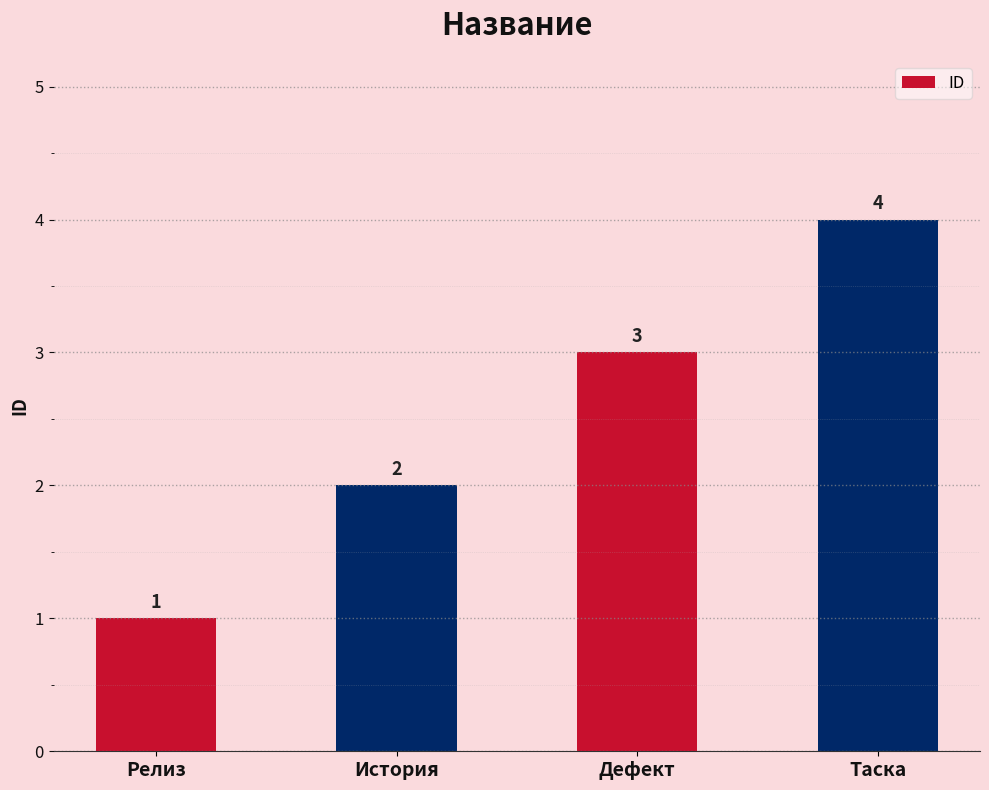

Count the values in the range 2 to 4.

3